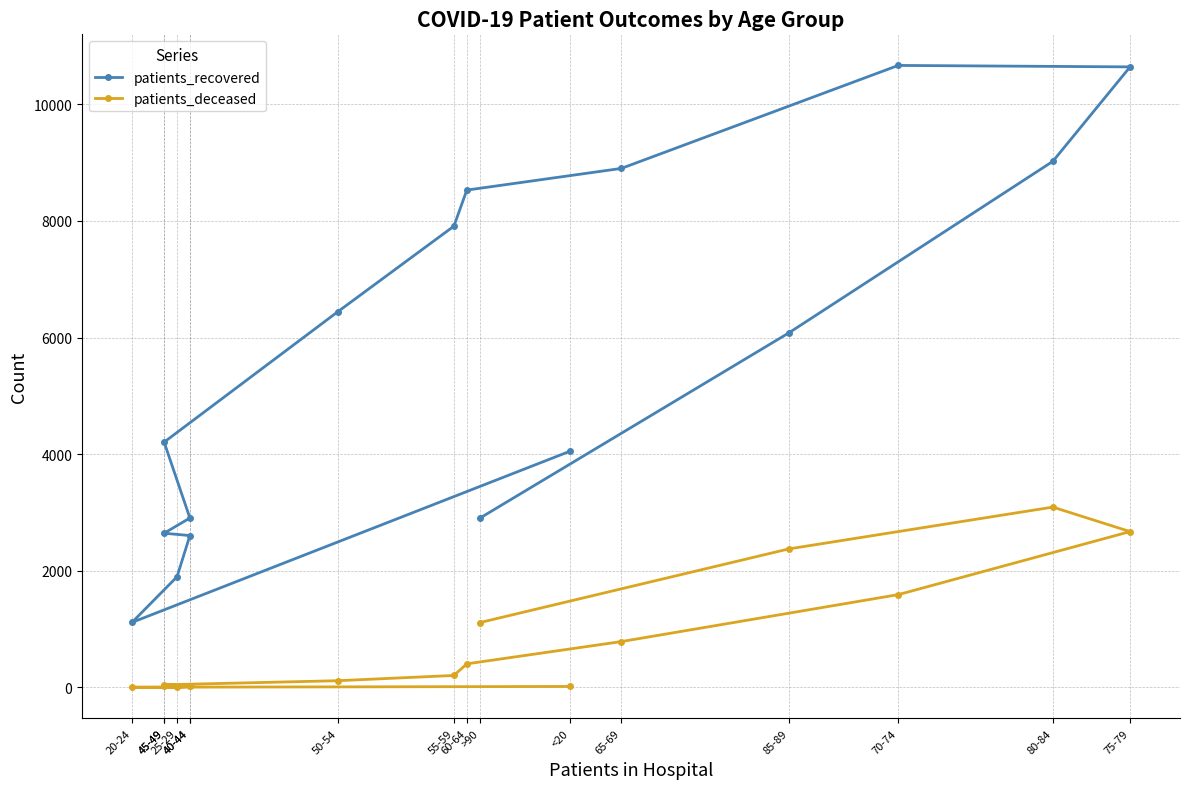

Reading left to right, what are all the values shown in this chart?

patients_recovered: <20=4049	20-24=1114	25-29=1897	40-44=2604	45-49=2644	40-44=2905	45-49=4206	50-54=6445	55-59=7910	60-64=8528	65-69=8900	70-74=10666	75-79=10641	80-84=9021	85-89=6079	>90=2901
patients_deceased: <20=16	20-24=3	25-29=3	40-44=16	45-49=17	40-44=23	45-49=45	50-54=115	55-59=205	60-64=404	65-69=786	70-74=1591	75-79=2672	80-84=3092	85-89=2375	>90=1111